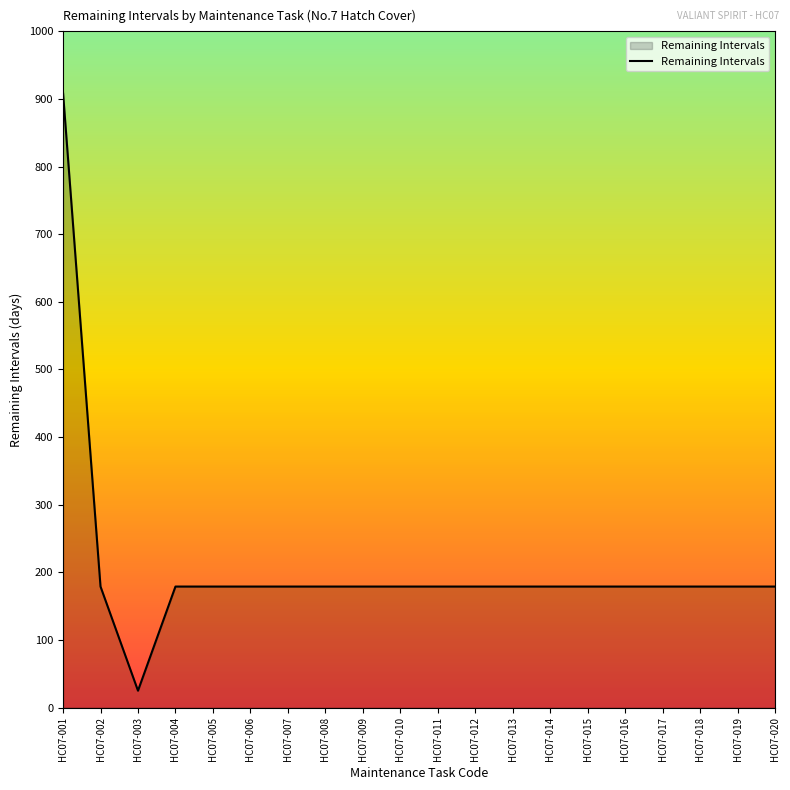

Which category has the highest value across all series?

HC07-001